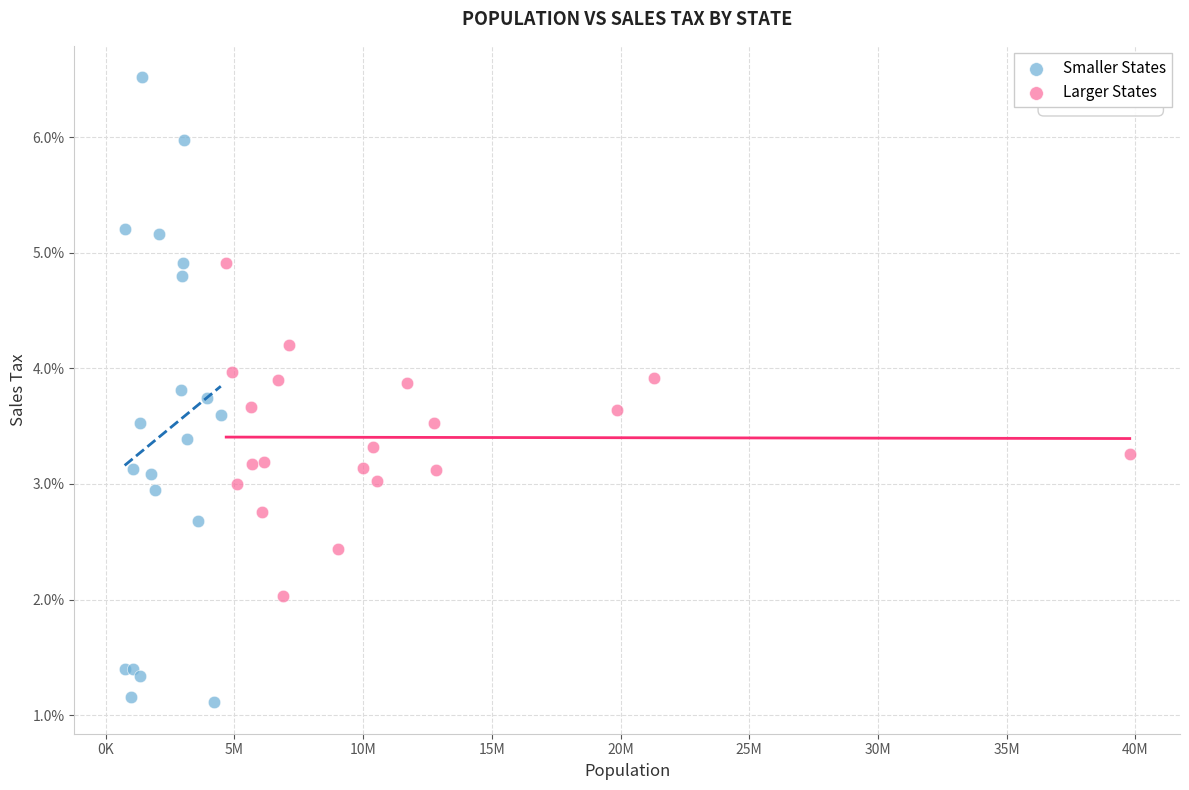

What are all the series names shown in the legend?

Smaller States, Larger States